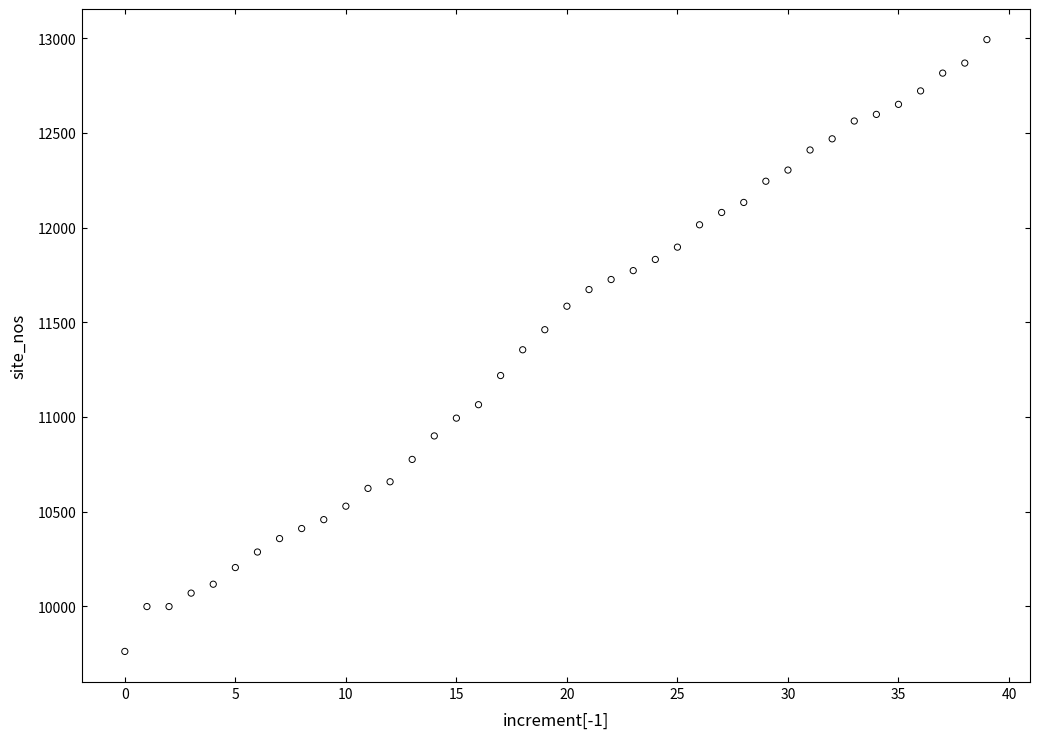

What is the range of Y values (max minus min)?

3231